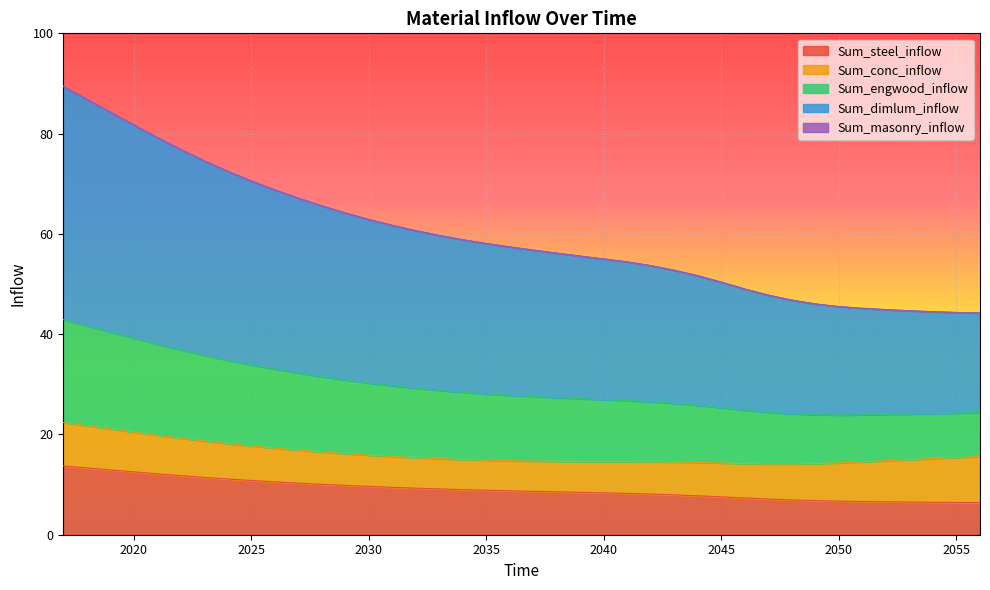

True or false: Sum_engwood_inflow and Sum_dimlum_inflow intersect in this chart.

False